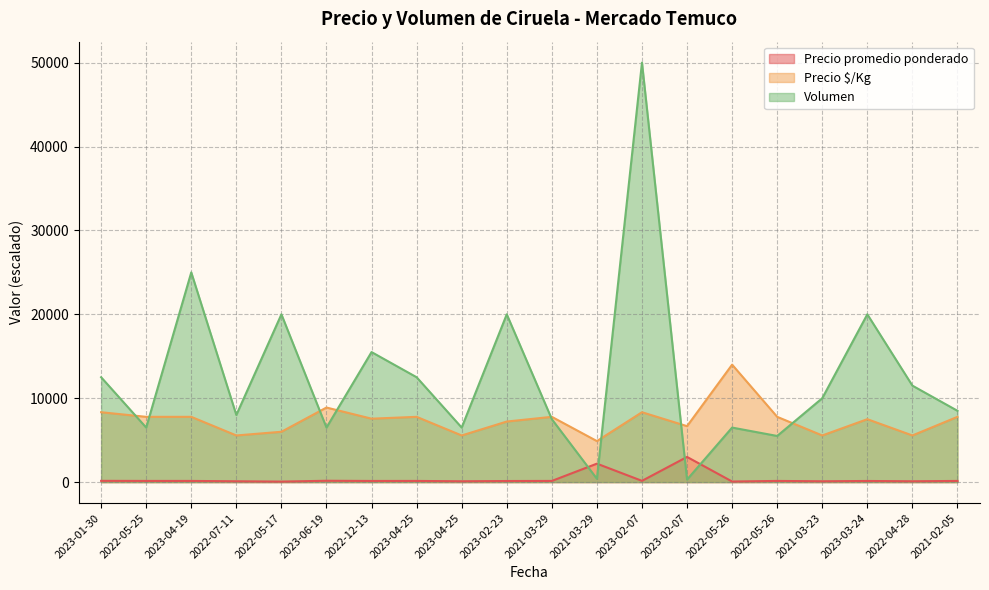

How many data points in Precio $/Kg are above 7780?

4